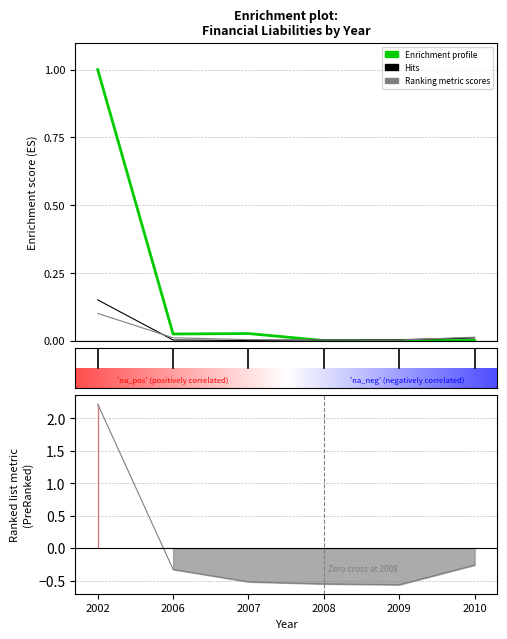

How many lines are shown in the chart?

3